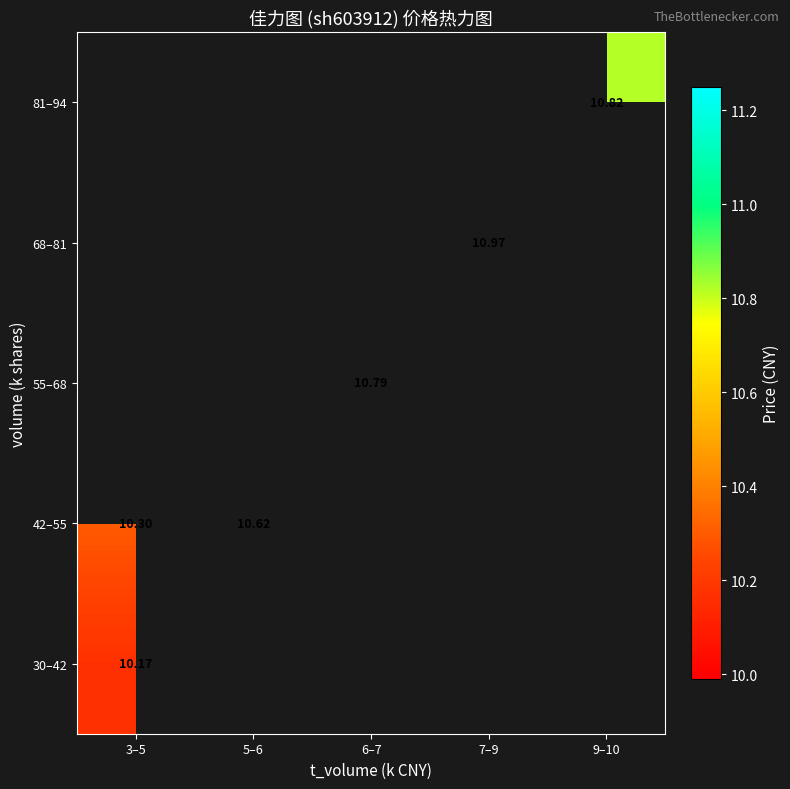

Count the number of categories in the chart.

5